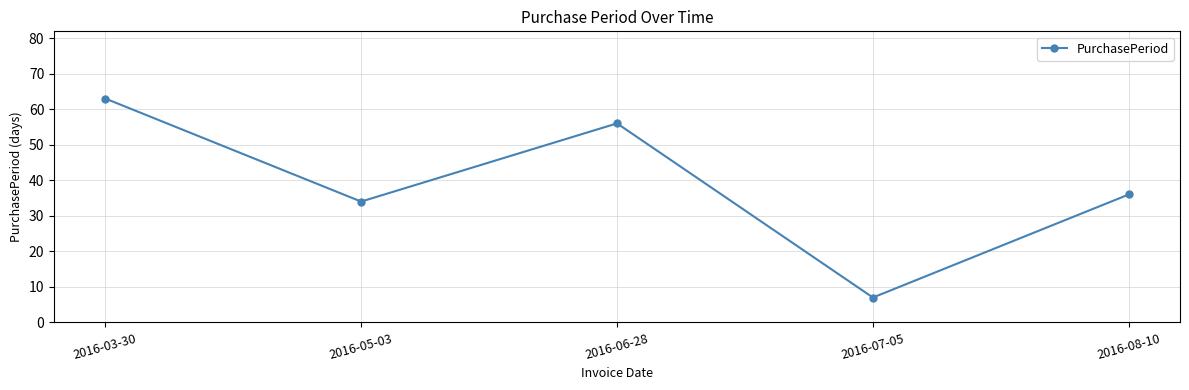

What is the label of the 5th point from the left?

2016-08-10